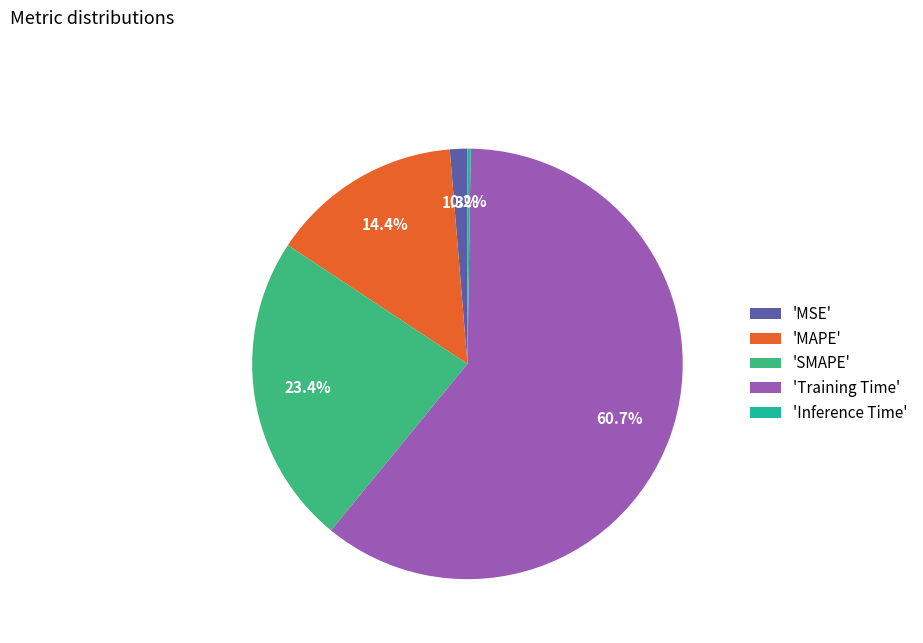

Which slice represents more than half of the pie?

'Training Time'